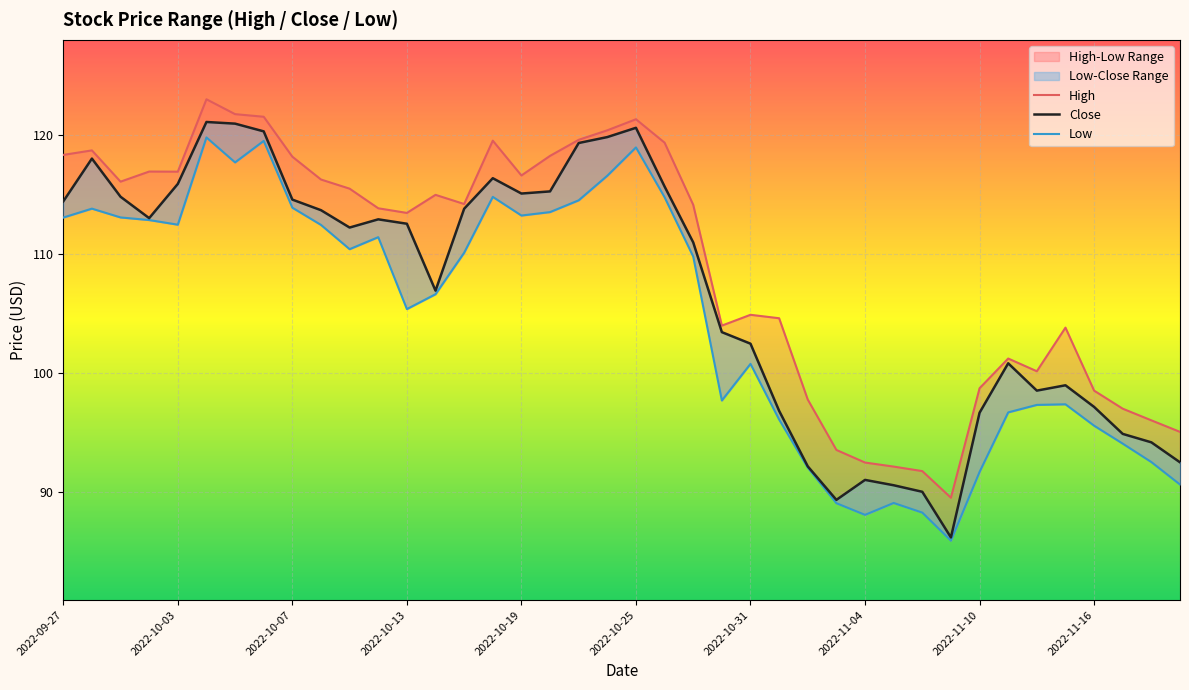

What is the average value of the Close series?

106.8